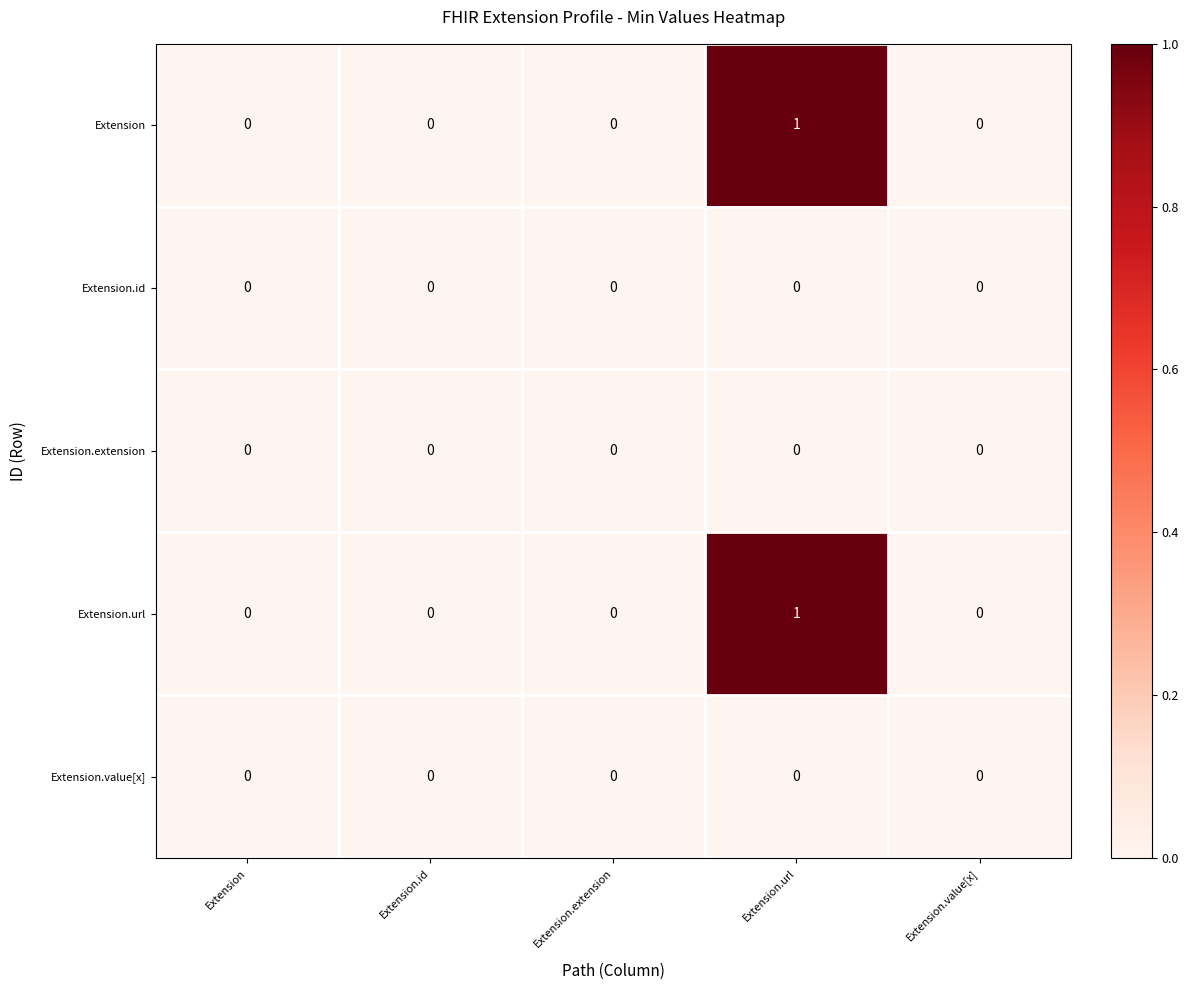

At which category is the sum across all series the highest?

Extension.url